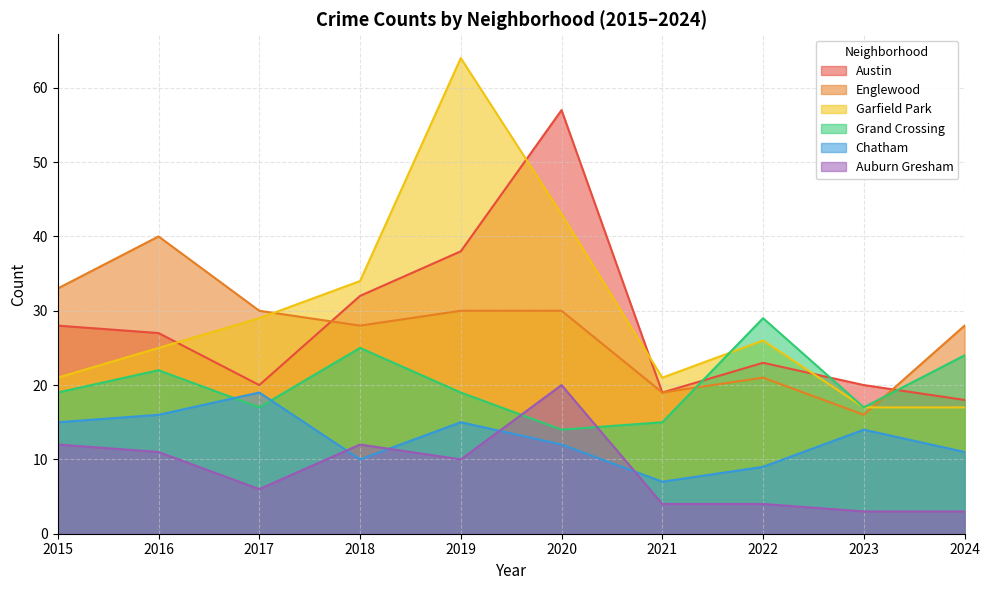

How many values in the Garfield Park series exceed 26?

4